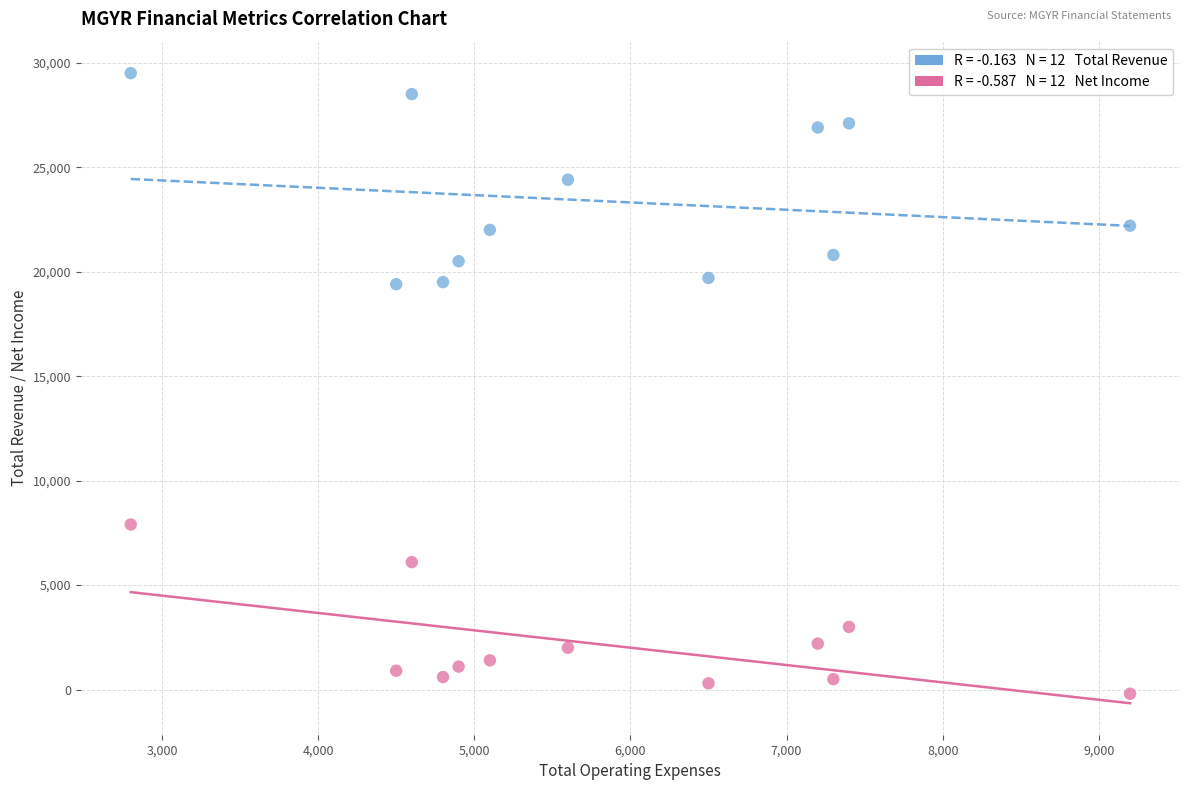

Across all data points, what is the range of X values (max minus min)?

6400